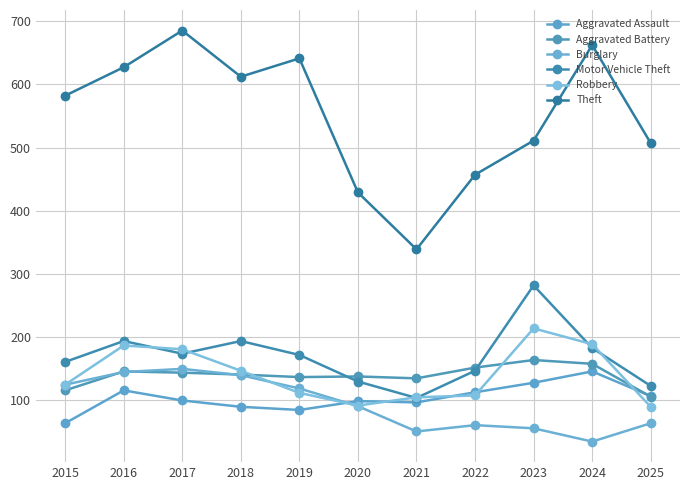

True or false: Motor Vehicle Theft has more than 2 interior local peaks.

True